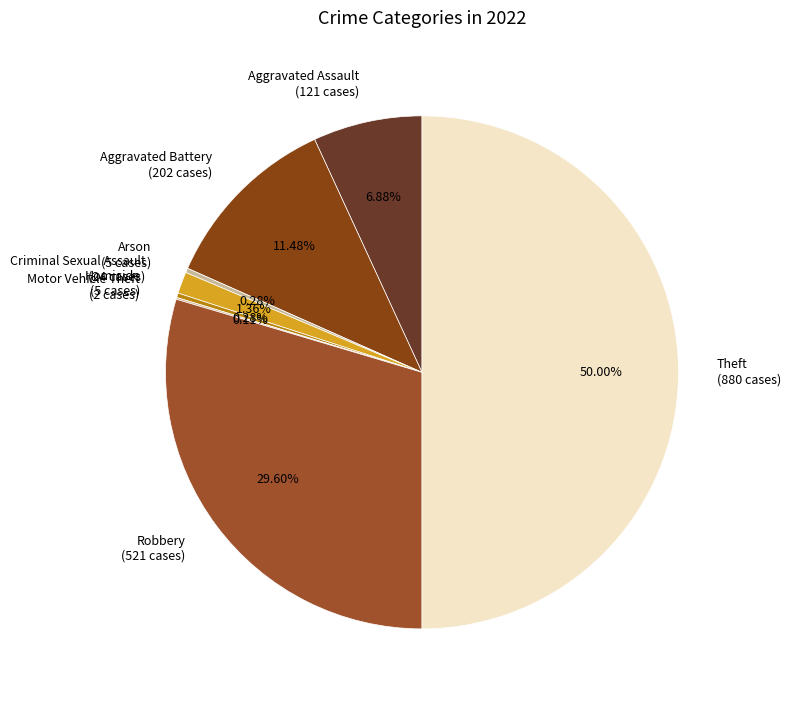

Is Homicide the majority of the pie?

No